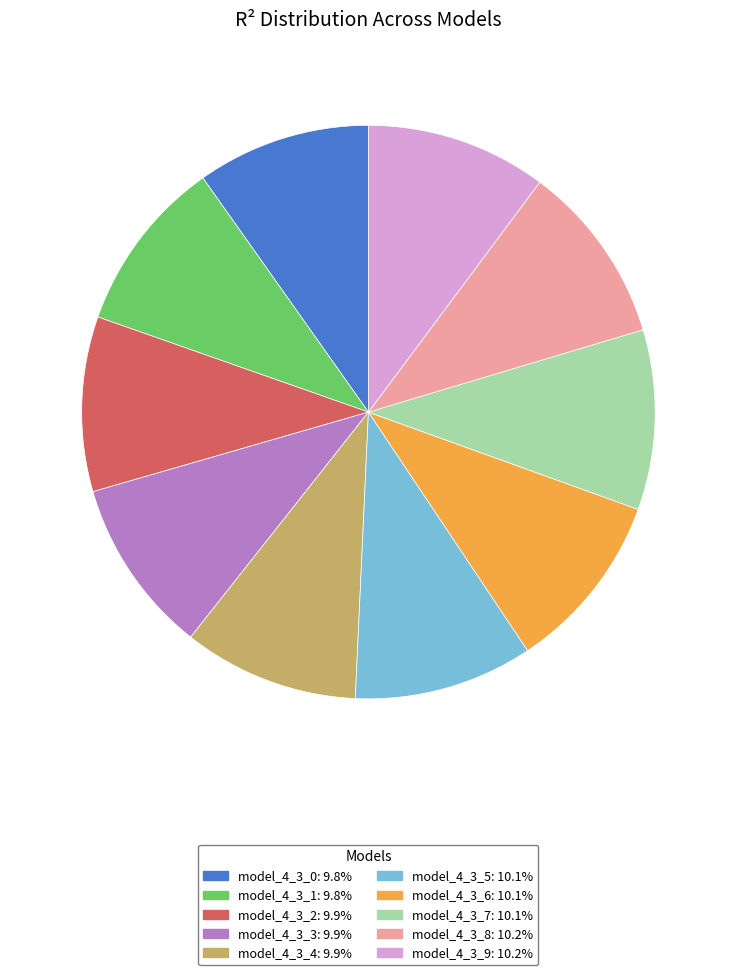

Do model_4_3_1 and model_4_3_9 together represent more than half of the pie?

No